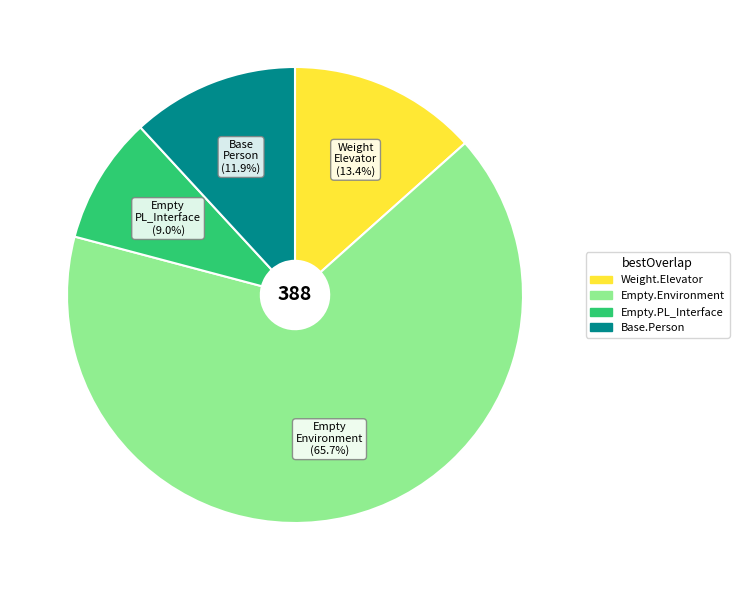

Is there any slice that represents more than half of the pie?

Yes